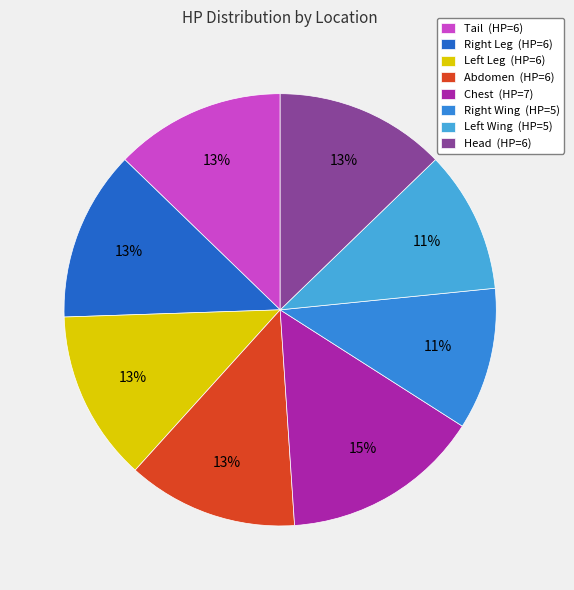

Between Chest and Abdomen, which is larger?

Chest